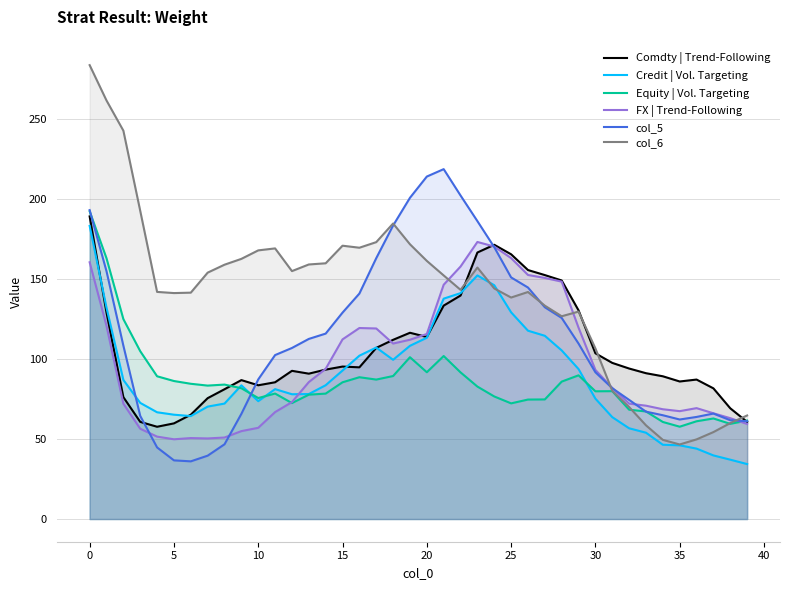

The value of Credit | Vol. Targeting at 27 is 114.6. True or false?

True